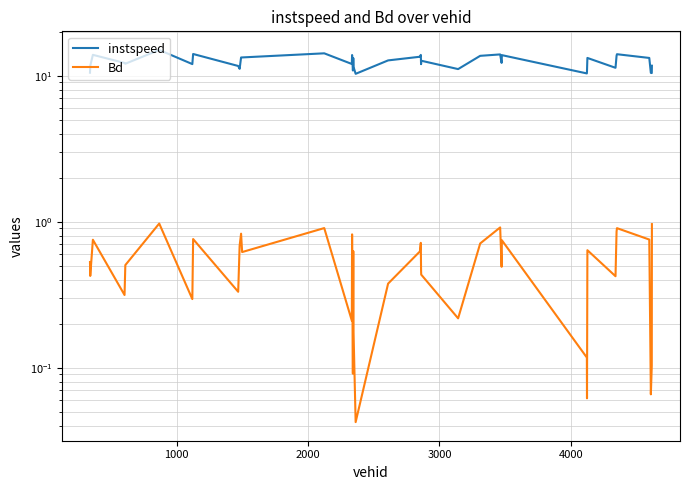

True or false: Bd has a value of 0.4 at 6.

False